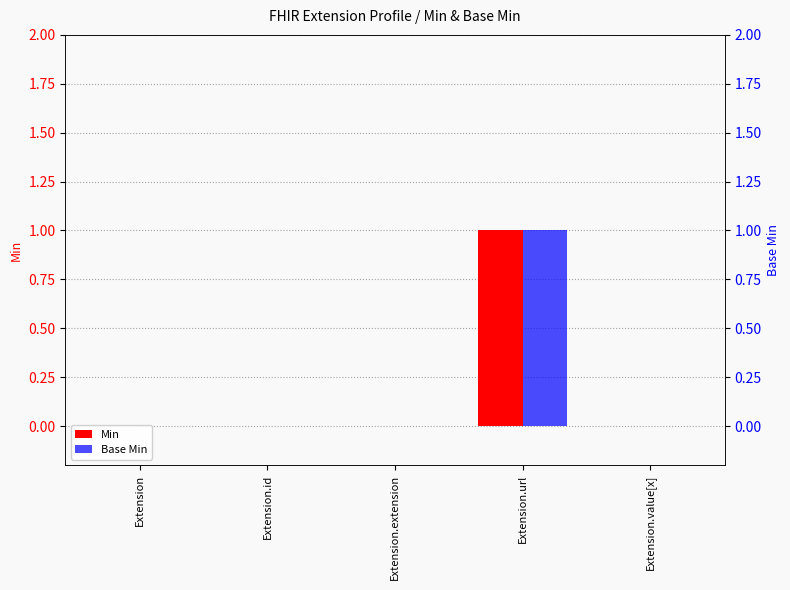

Reading right to left, what are all the values shown in this chart?

Min: Extension.value[x]=0	Extension.url=1	Extension.extension=0	Extension.id=0	Extension=0
Base Min: Extension.value[x]=0	Extension.url=1	Extension.extension=0	Extension.id=0	Extension=0